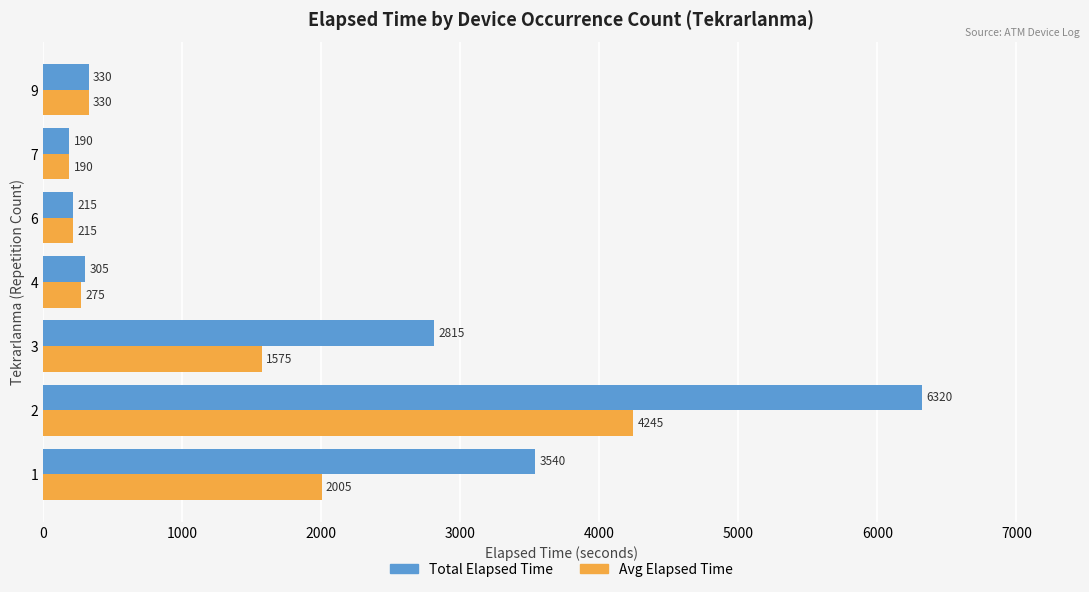

Rank the categories by Total Elapsed Time value from highest to lowest.

2, 1, 3, 9, 4, 6, 7